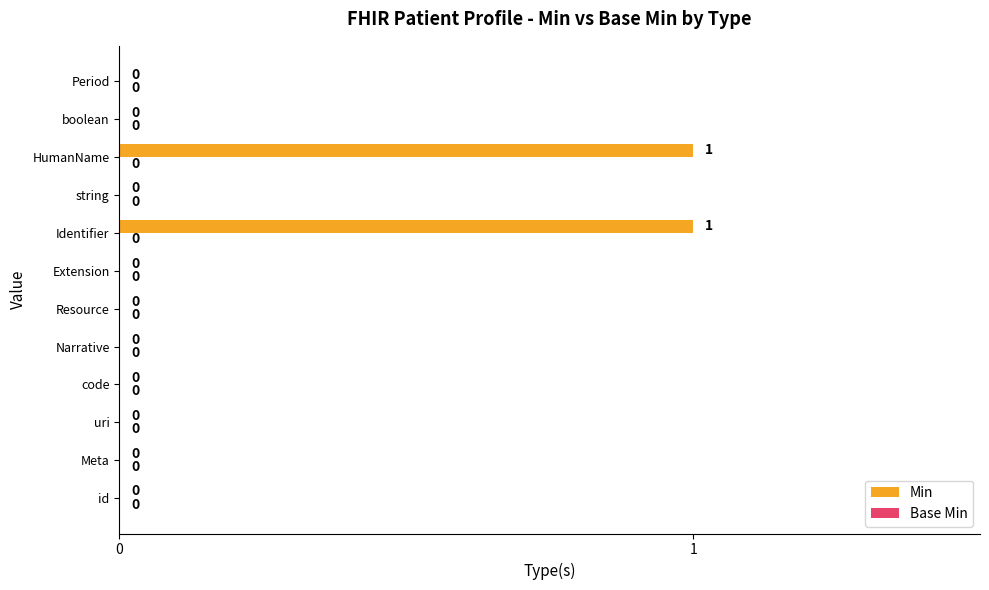

What is the change in value from Meta to Identifier?

+1